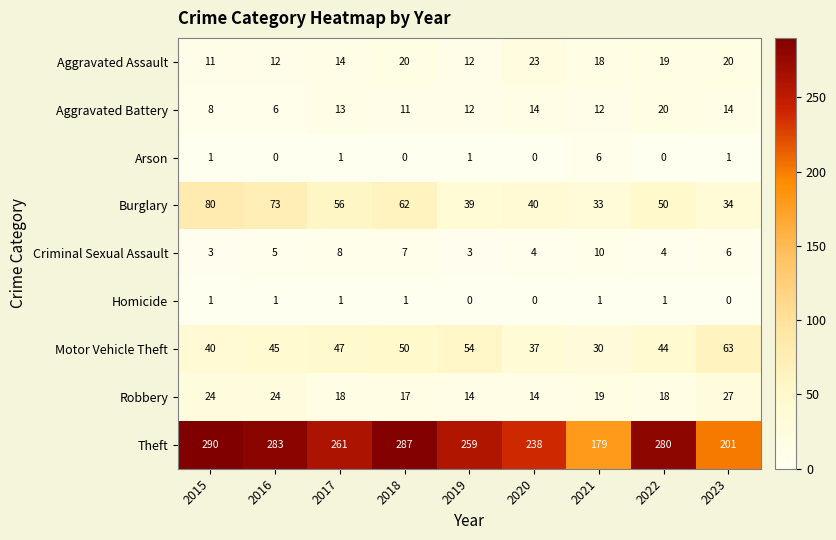

Rank the categories by Theft value from lowest to highest.

2021, 2023, 2020, 2019, 2017, 2022, 2016, 2018, 2015